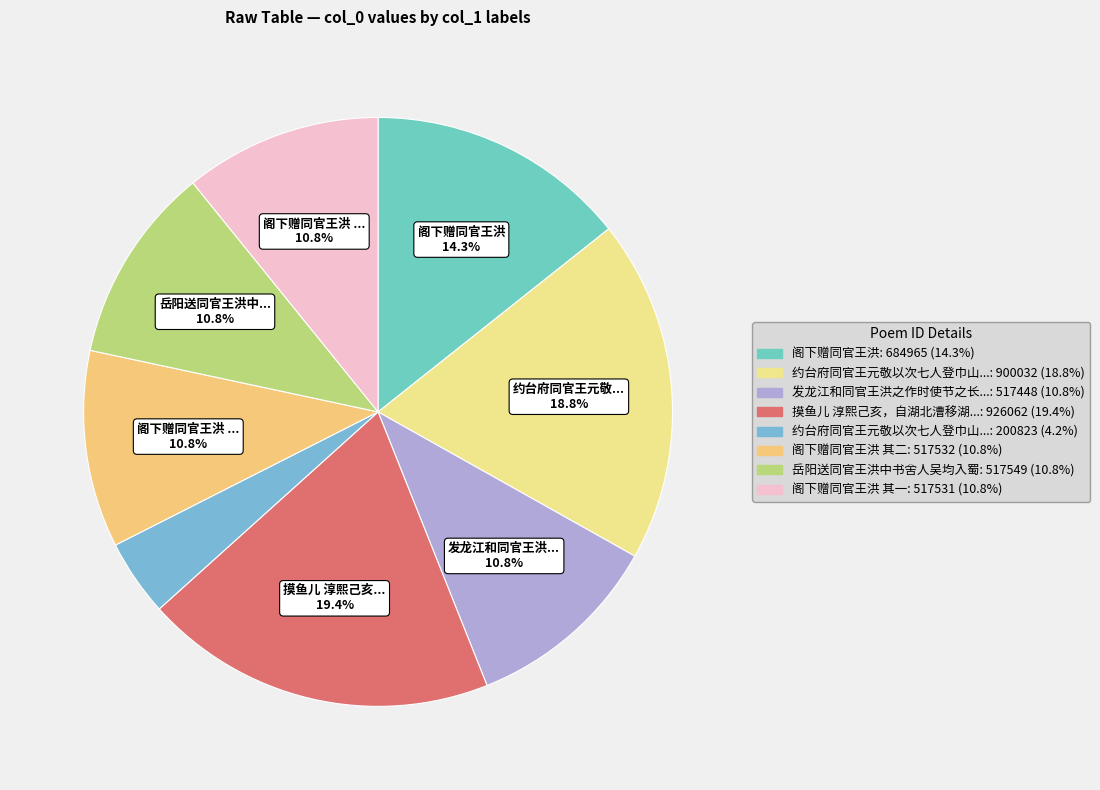

How many segments does this pie chart have?

8